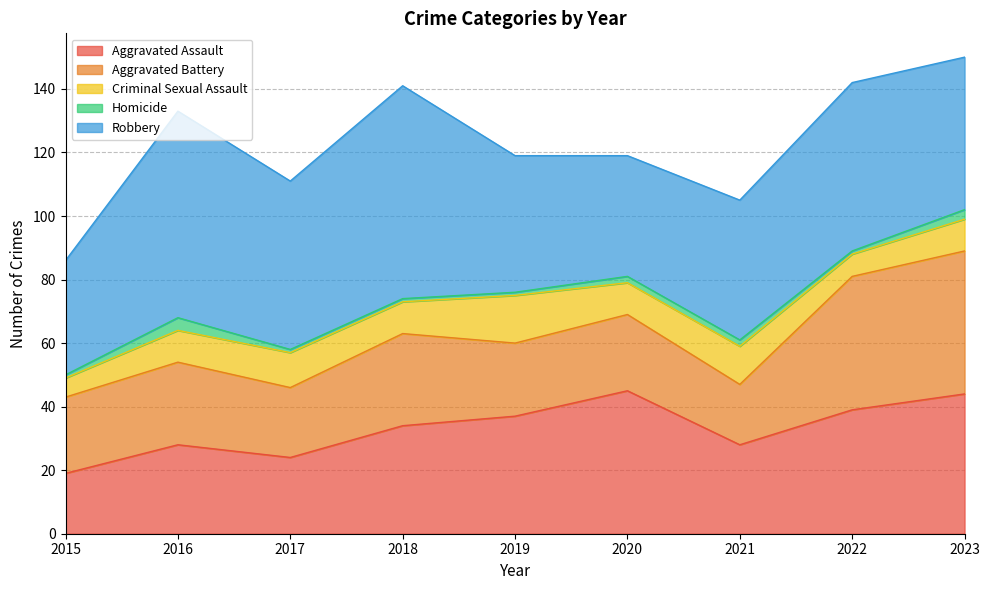

What is the value of the Aggravated Battery point at the 4th from the left?

29